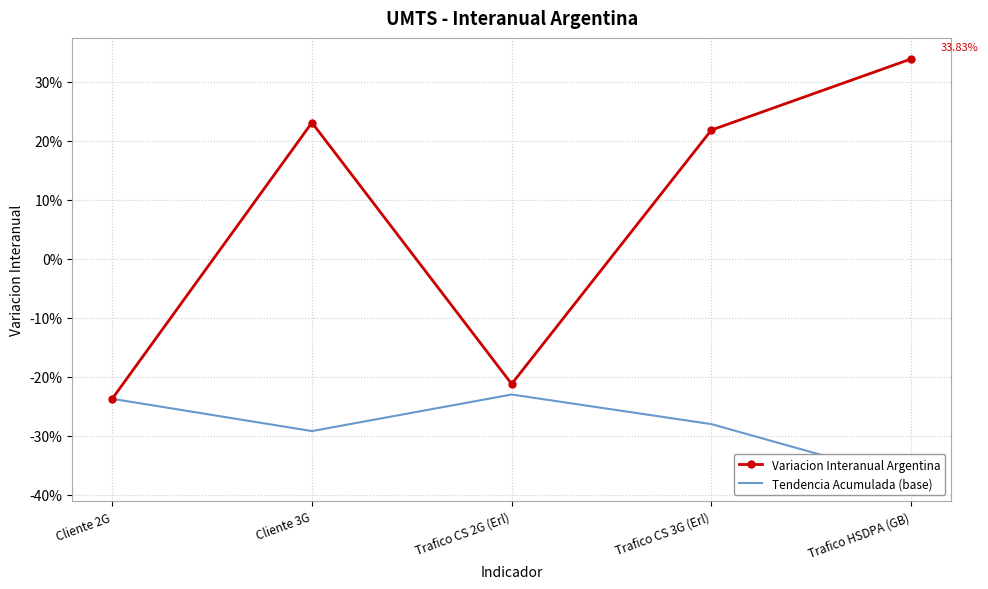

What is the spread (max minus min) of values at Trafico HSDPA (GB)?

0.7